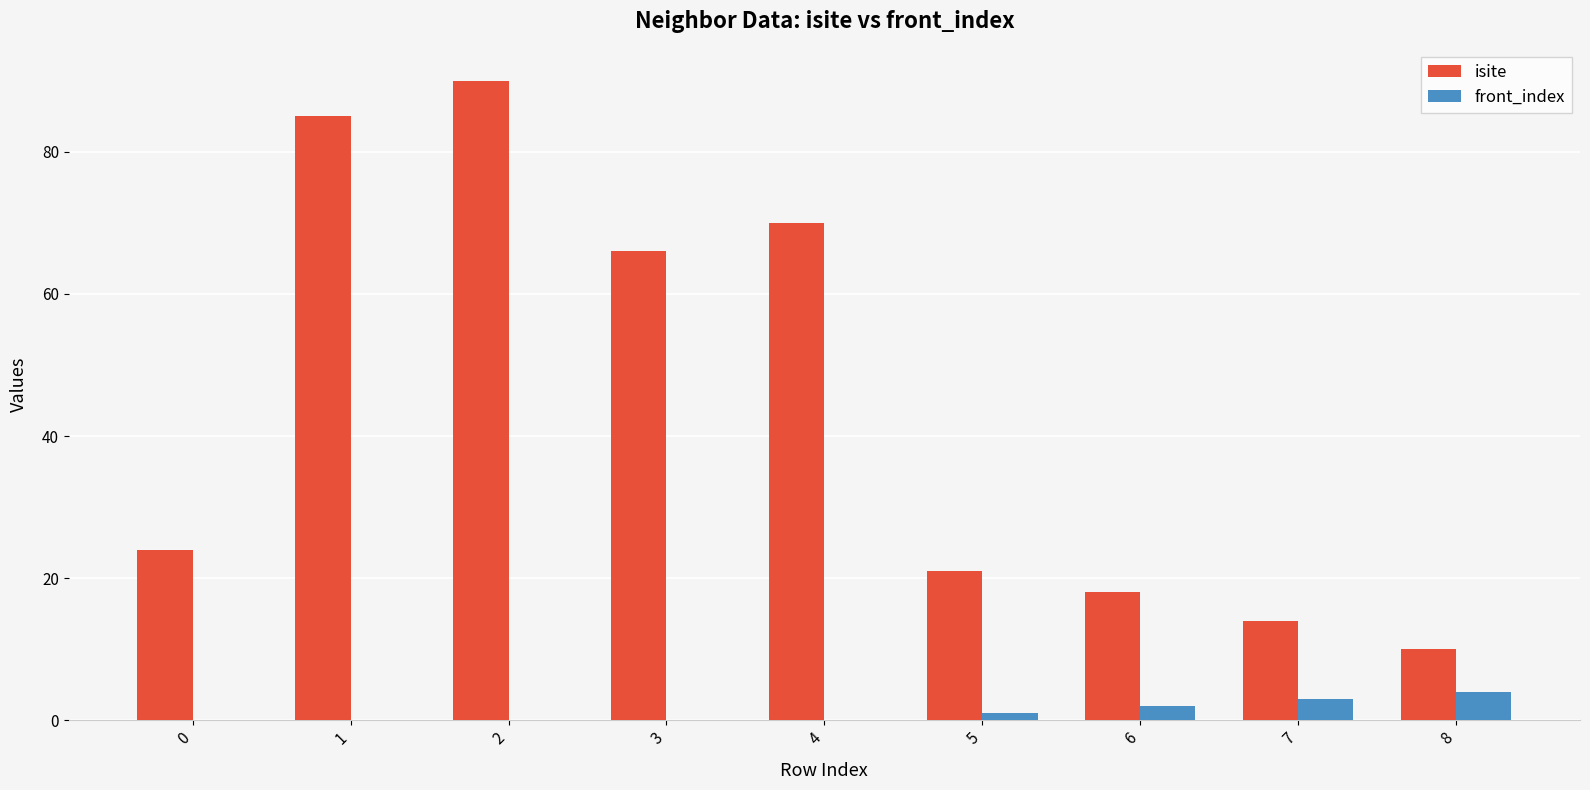

Between 1 and 4, which series saw the biggest shift?

isite